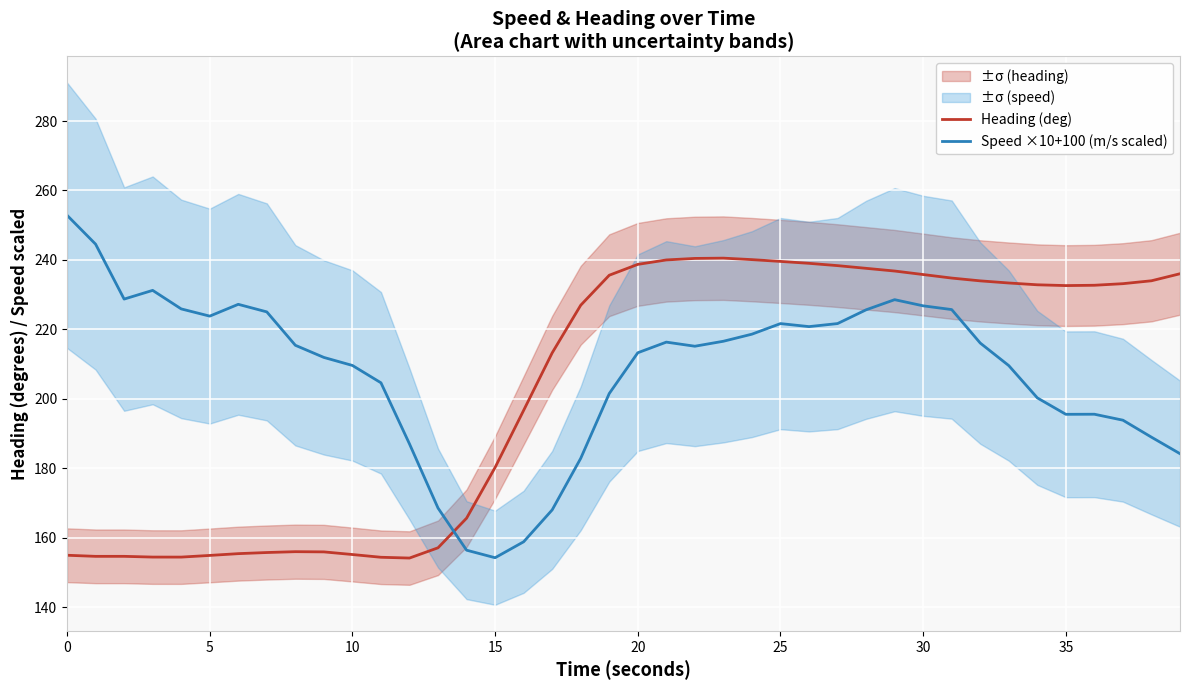

True or false: Heading (deg) has a value of 78.9 at 30.

False